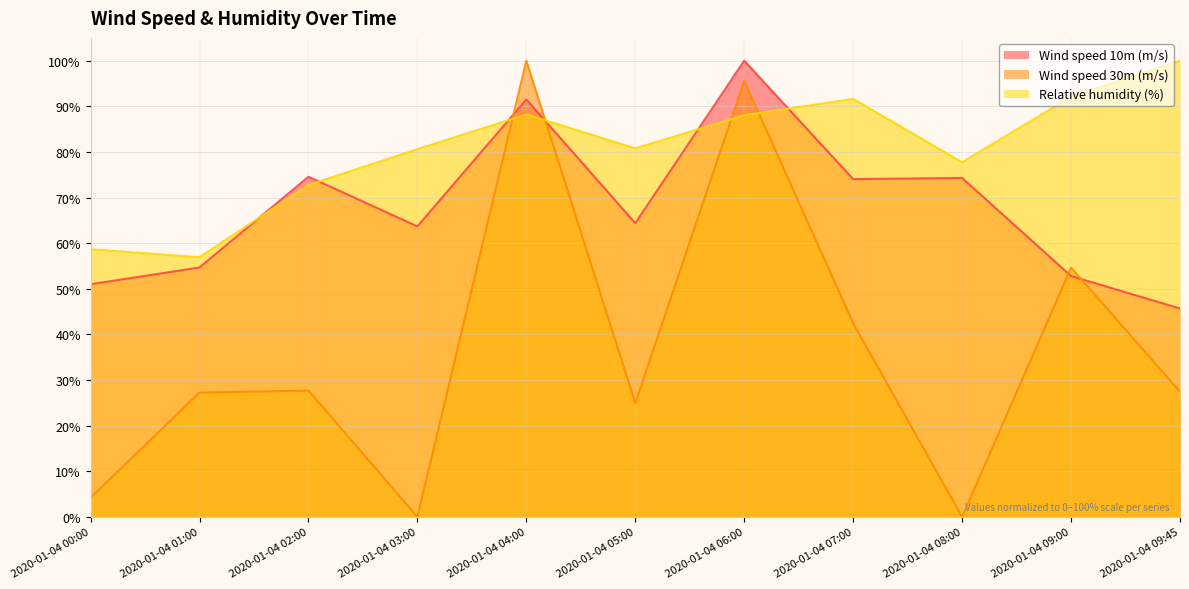

What is the label of the 8th point from the left?

2020-01-04 07:00